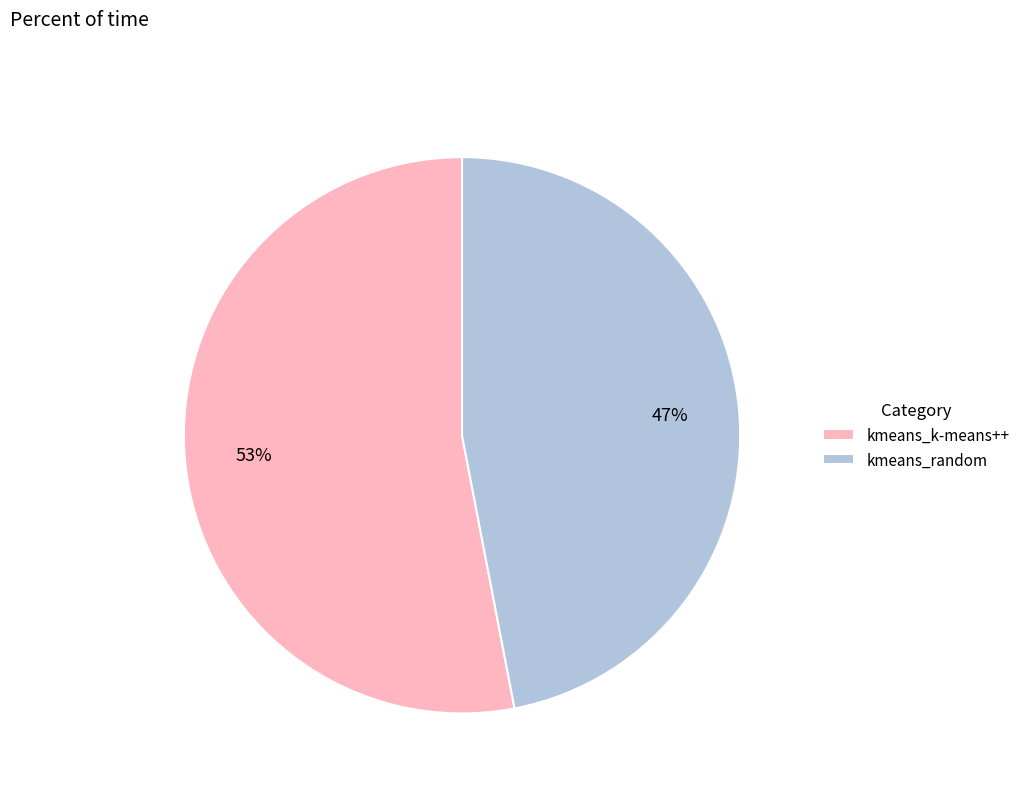

What is the majority slice?

kmeans_k-means++